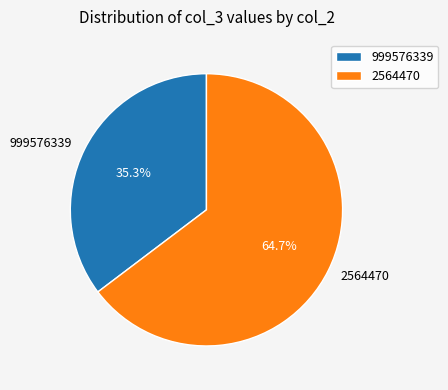

What is the ratio of the value at 2564470 to the value at 999576339?

1.8